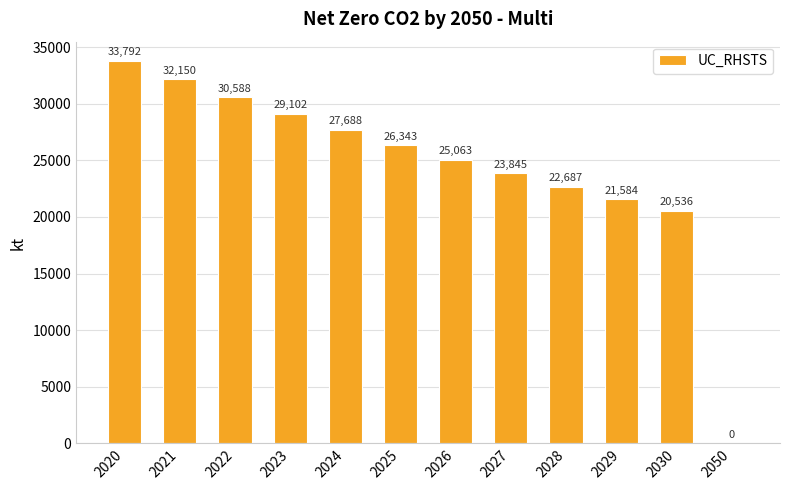

Between 2025 and 2028, which is larger?

2025